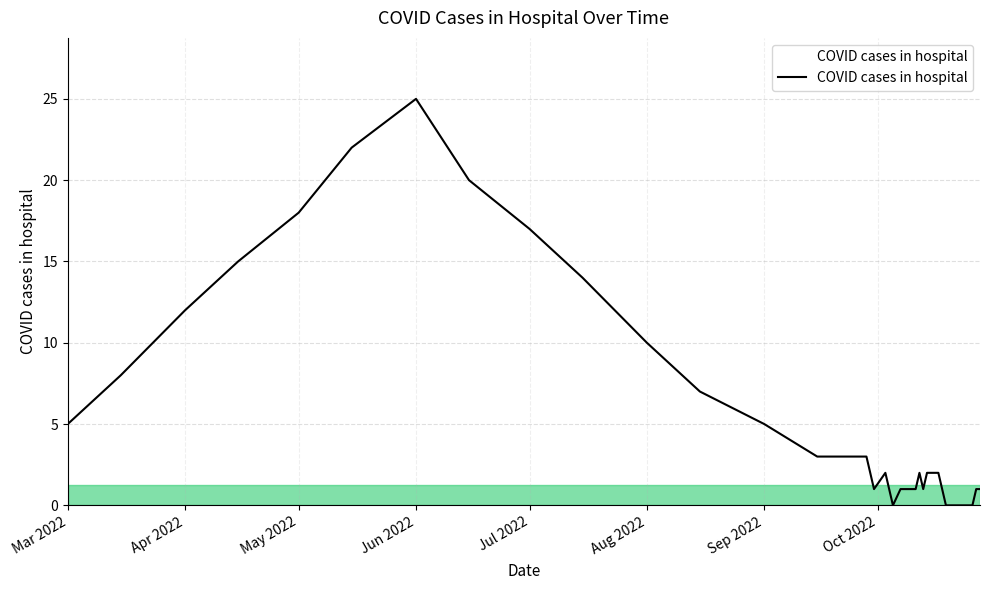

What is the greatest value displayed?

25